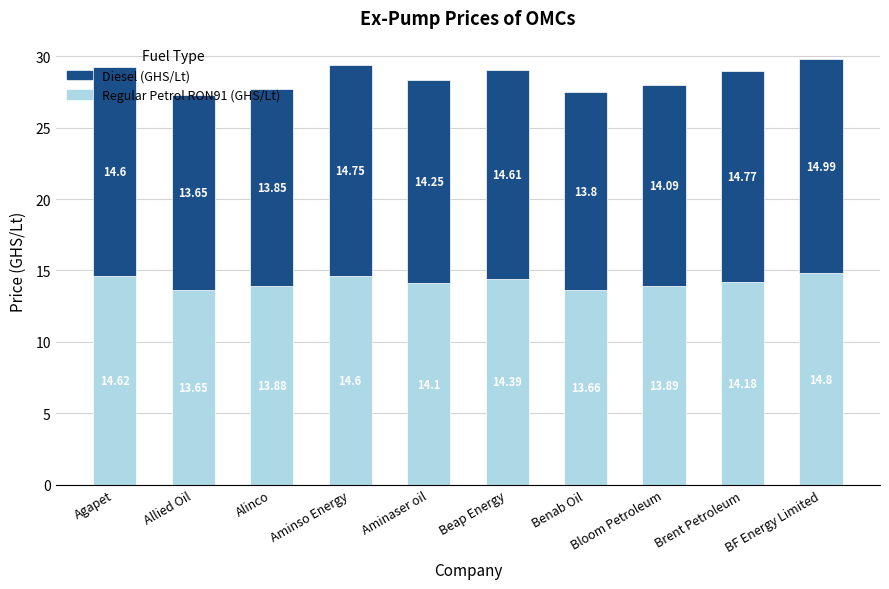

What are all the series names shown in the legend?

Diesel (GHS/Lt), Regular Petrol RON91 (GHS/Lt)